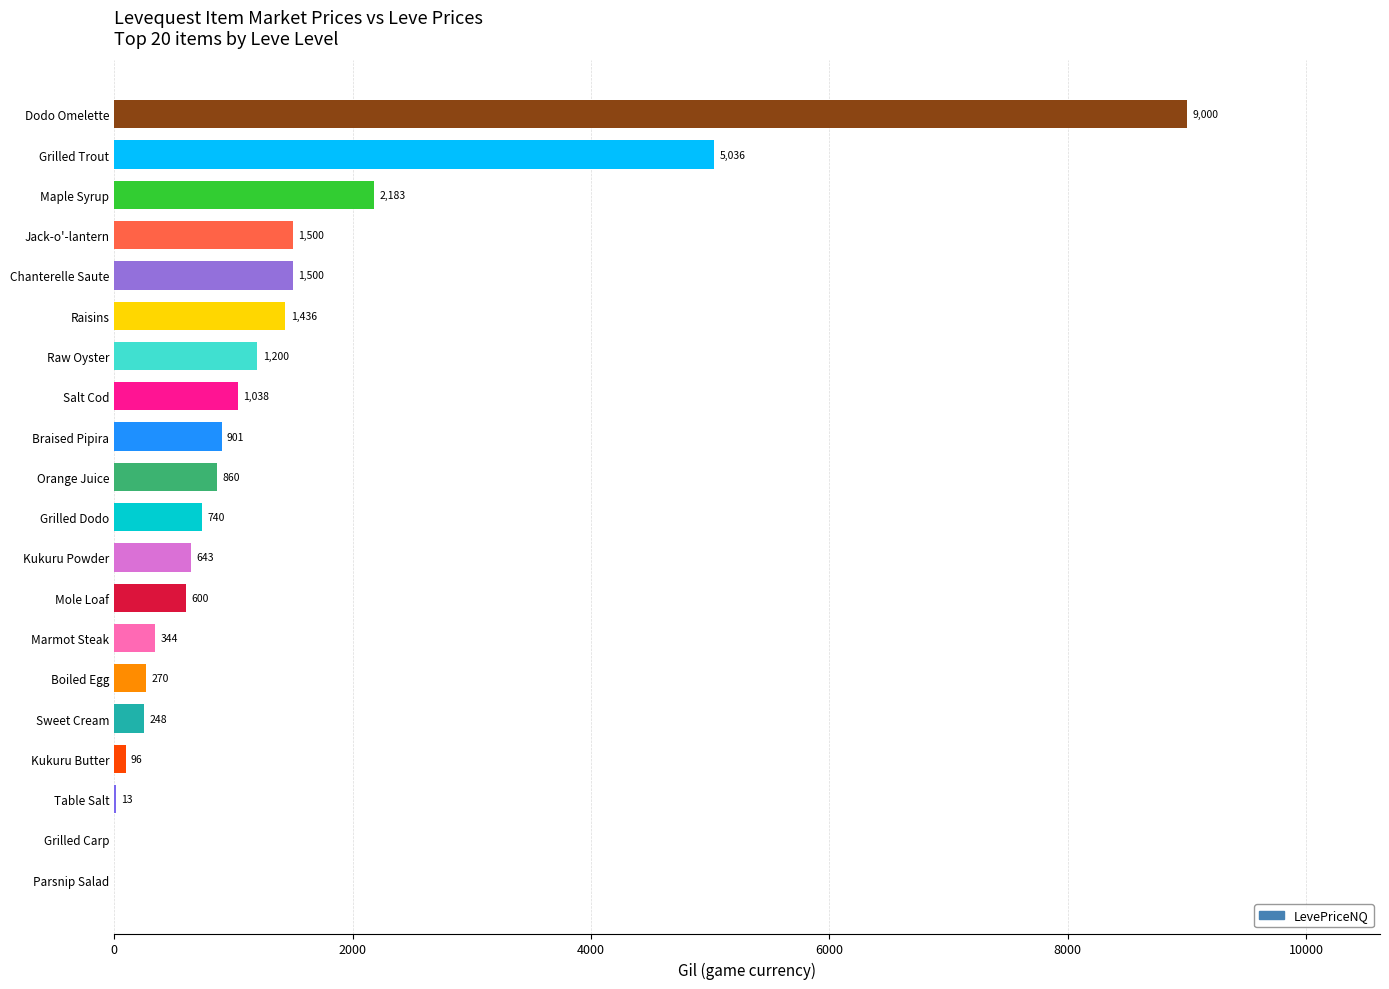

The value at Braised Pipira is 1226.5. True or false?

False